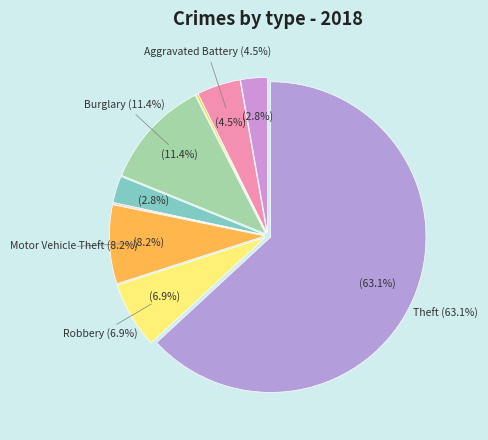

What is the change in value from Aggravated Battery to Arson?

-67